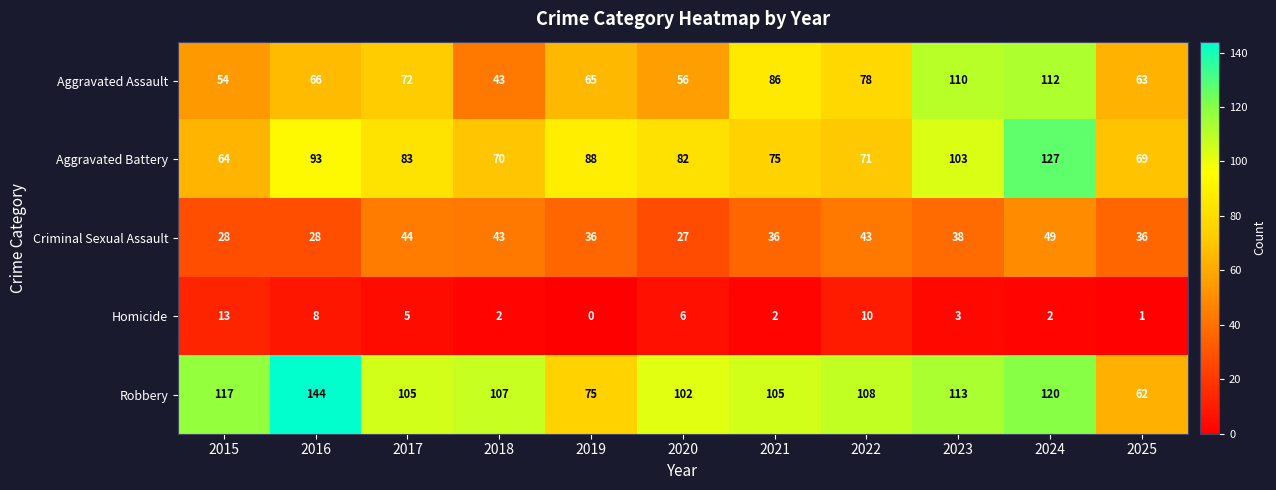

List the series in order of their peak value, lowest first.

Homicide, Criminal Sexual Assault, Aggravated Assault, Aggravated Battery, Robbery